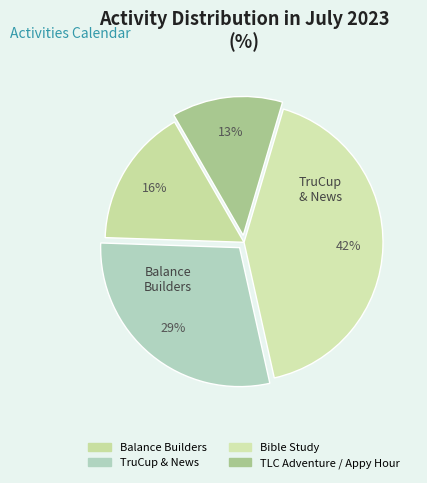

Rank the categories by value from lowest to highest.

TLC Adventure / Appy Hour, Balance Builders, TruCup & News, Bible Study